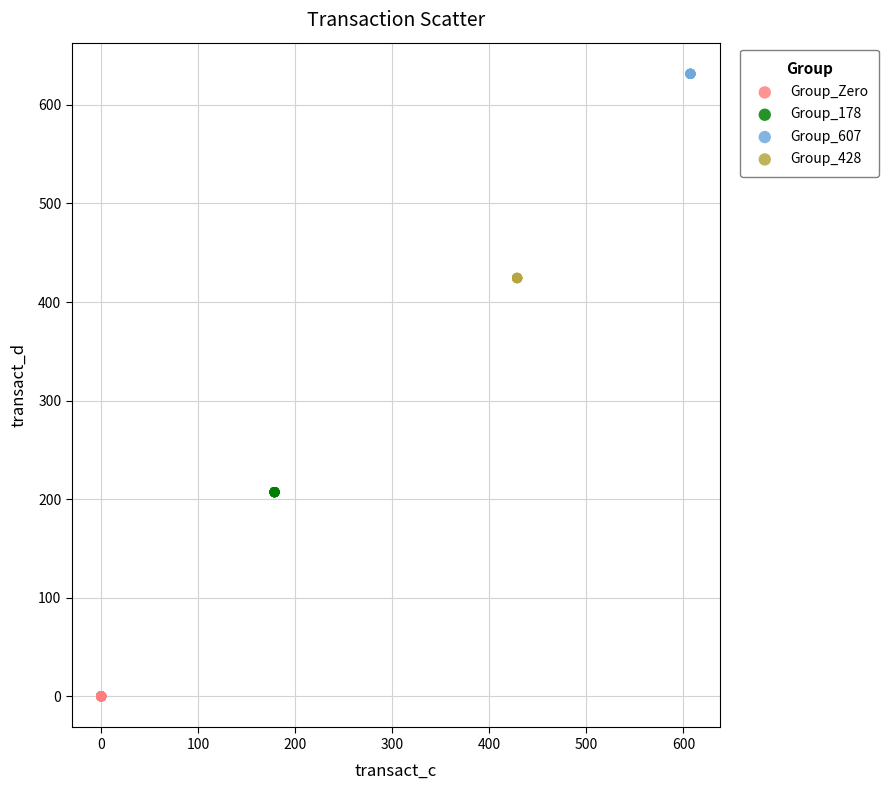

Which series contains the highest Y value?

Group_607